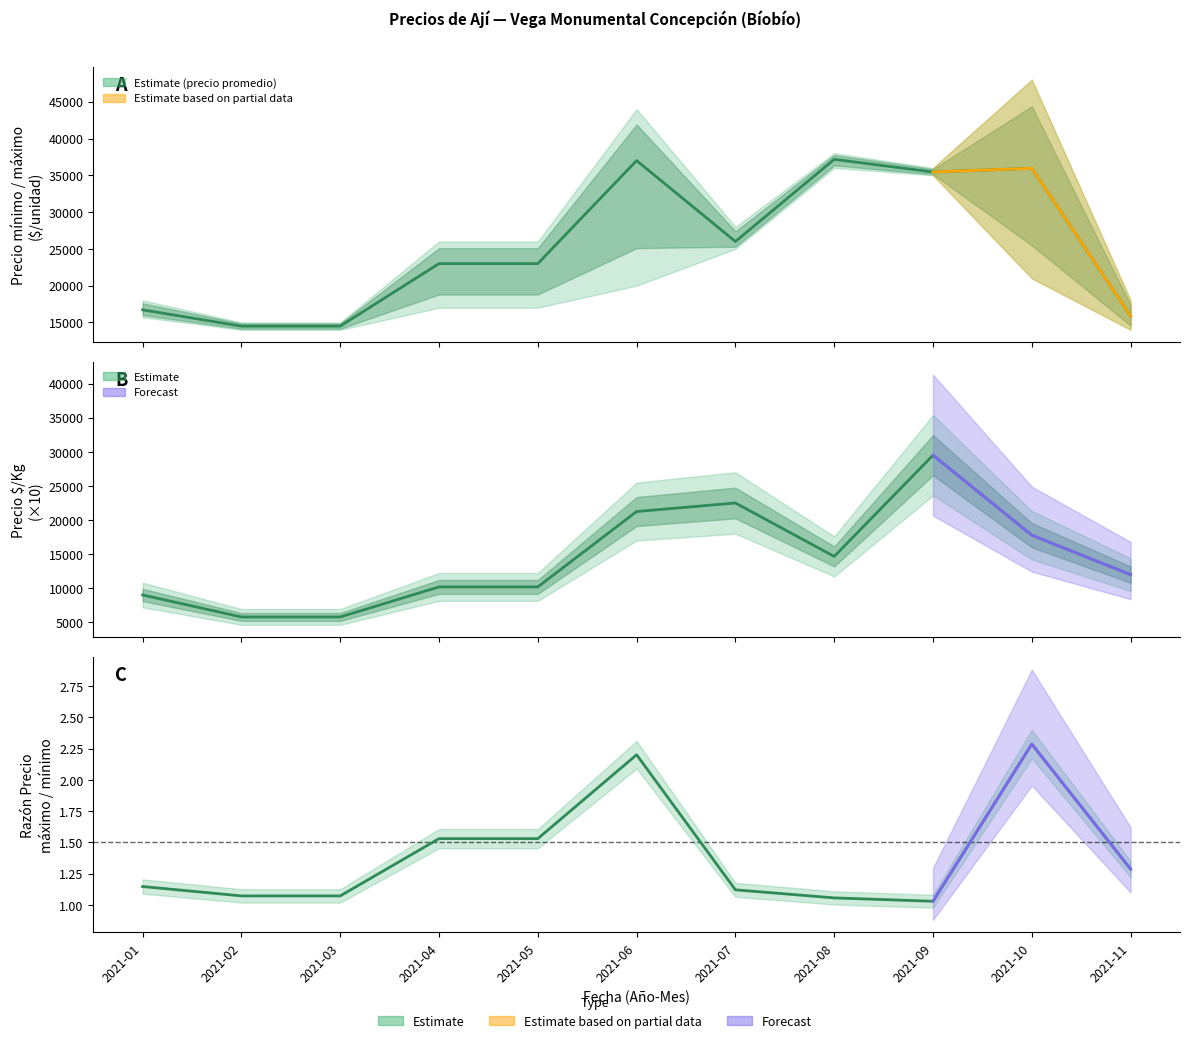

At 2021-07, list the series in order from largest to smallest.

Precio promedio ponderado, Precio $/Kg (×10), Razón precio max/min